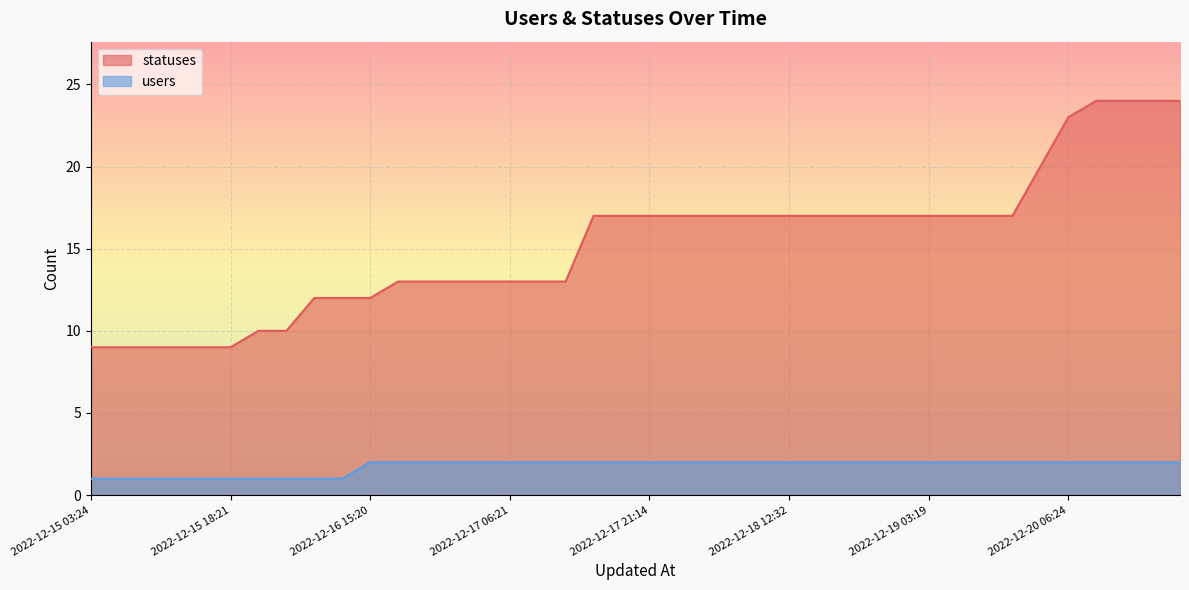

True or false: statuses has a value of 17 at 2022-12-17 21:14.

True